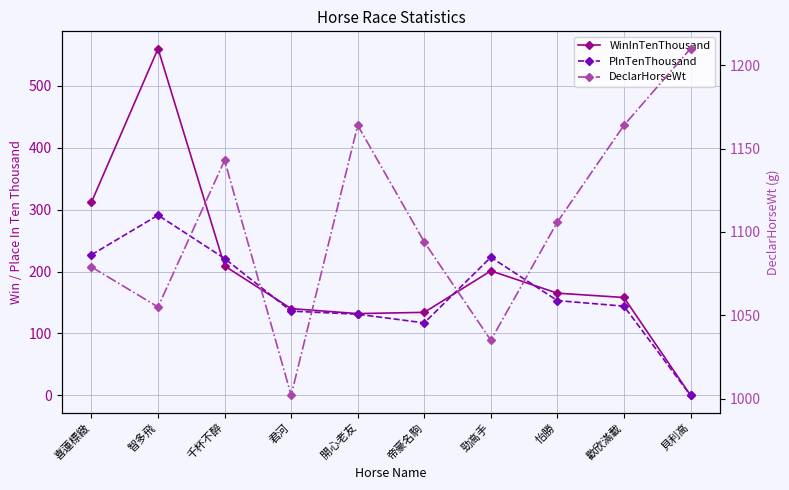

Reading right to left, what are all the values shown in this chart?

WinInTenThousand: 貝利高=0	歡欣滿載=158	怡勝=165	勁高手=201	帝豪名駒=134	開心老友=132	君河=140	千杯不醉=209	智多飛=560	喜蓮標緻=312
PInTenThousand: 貝利高=0	歡欣滿載=144	怡勝=153	勁高手=223	帝豪名駒=117	開心老友=131	君河=136	千杯不醉=221	智多飛=291	喜蓮標緻=227
DeclarHorseWt: 貝利高=1210	歡欣滿載=1164	怡勝=1106	勁高手=1035	帝豪名駒=1094	開心老友=1164	君河=1002	千杯不醉=1143	智多飛=1055	喜蓮標緻=1079